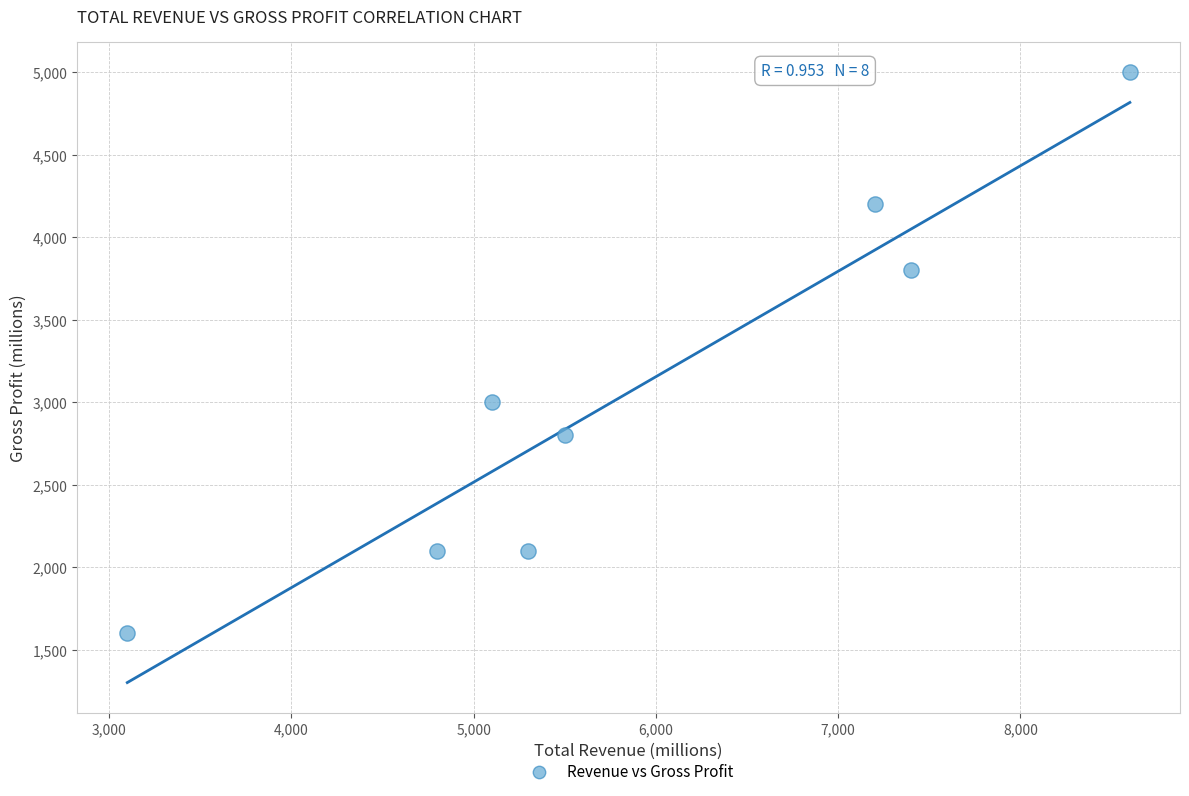

What is the average Y value?

3075